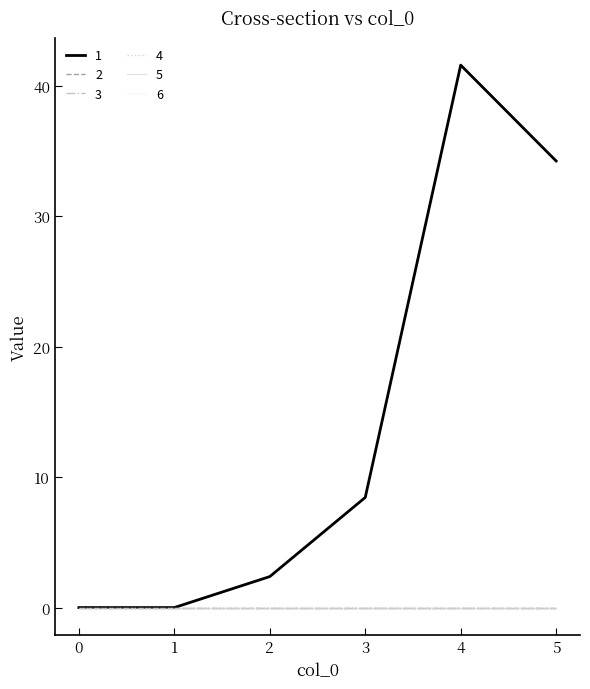

Does the chart display data point markers on the line(s)?

No